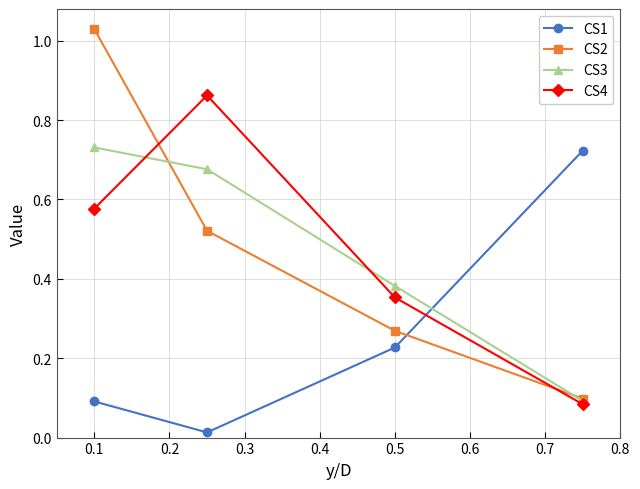

At how many categories does at least one series exceed 0?

4